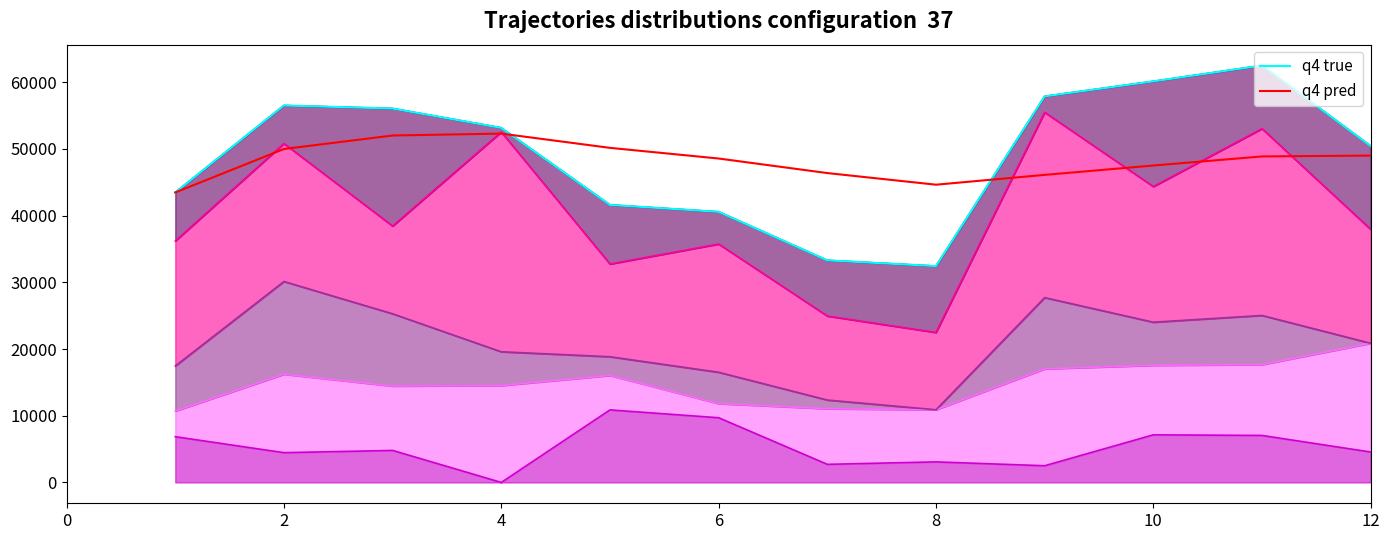

Which series has the largest range (max minus min)?

q4 true